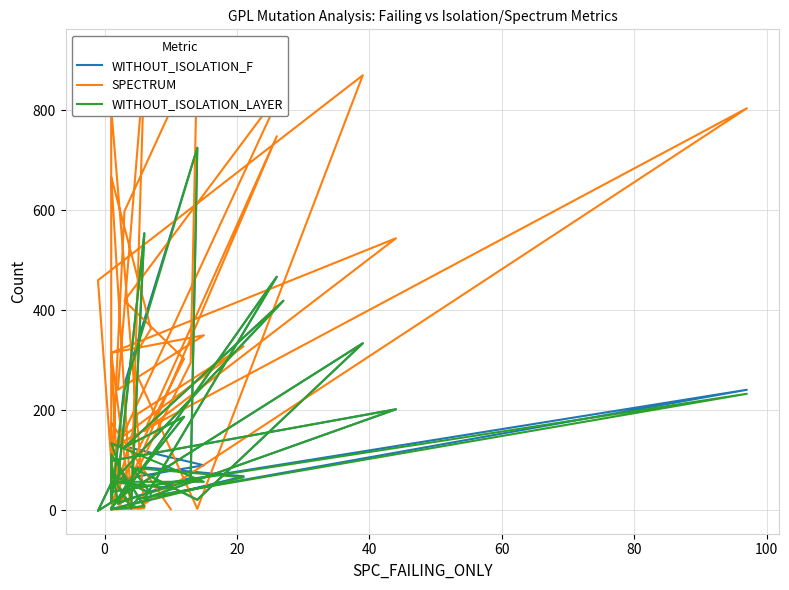

What are all the series names shown in the legend?

WITHOUT_ISOLATION_F, SPECTRUM, WITHOUT_ISOLATION_LAYER